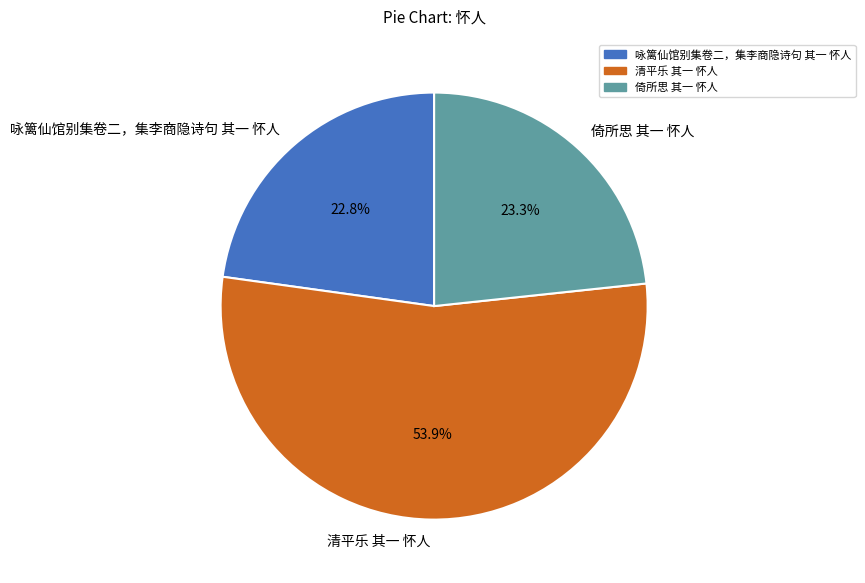

The 咏篱仙馆别集卷二，集李商隐诗句 其一 怀人 slice represents 23% of the pie. True or false?

True